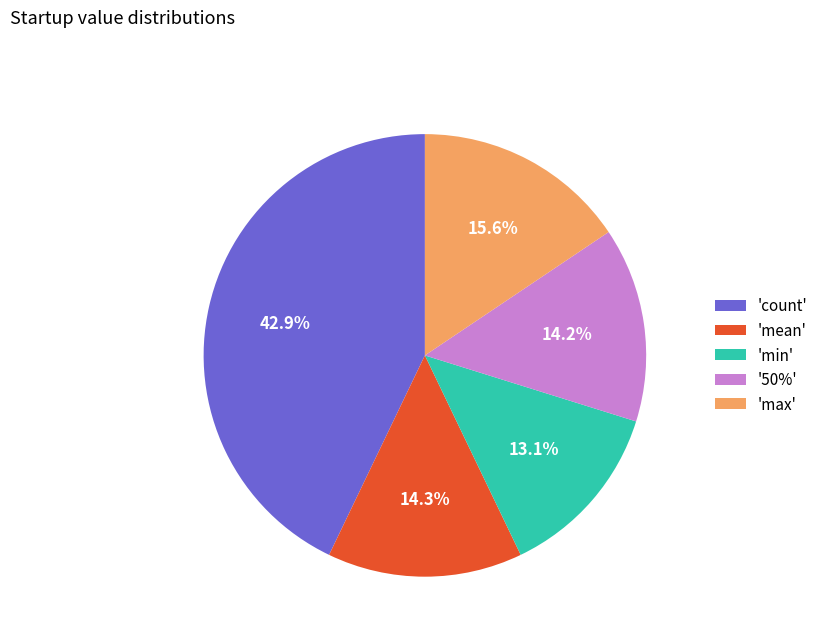

How much of the chart is everything except 'count'?

57.1%